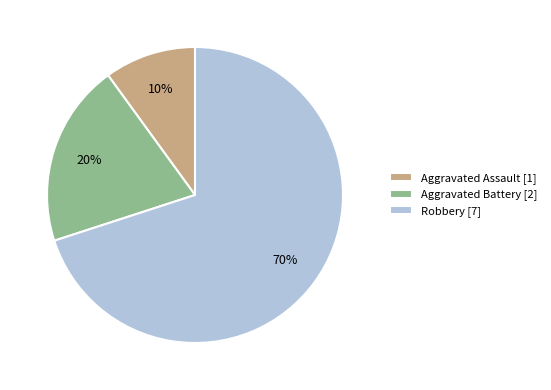

What is the largest slice in the pie chart?

Robbery